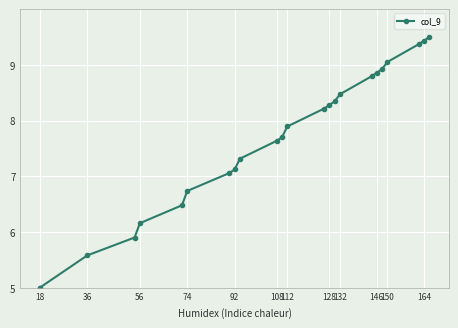

What is the minimum value shown in the chart?

5.0